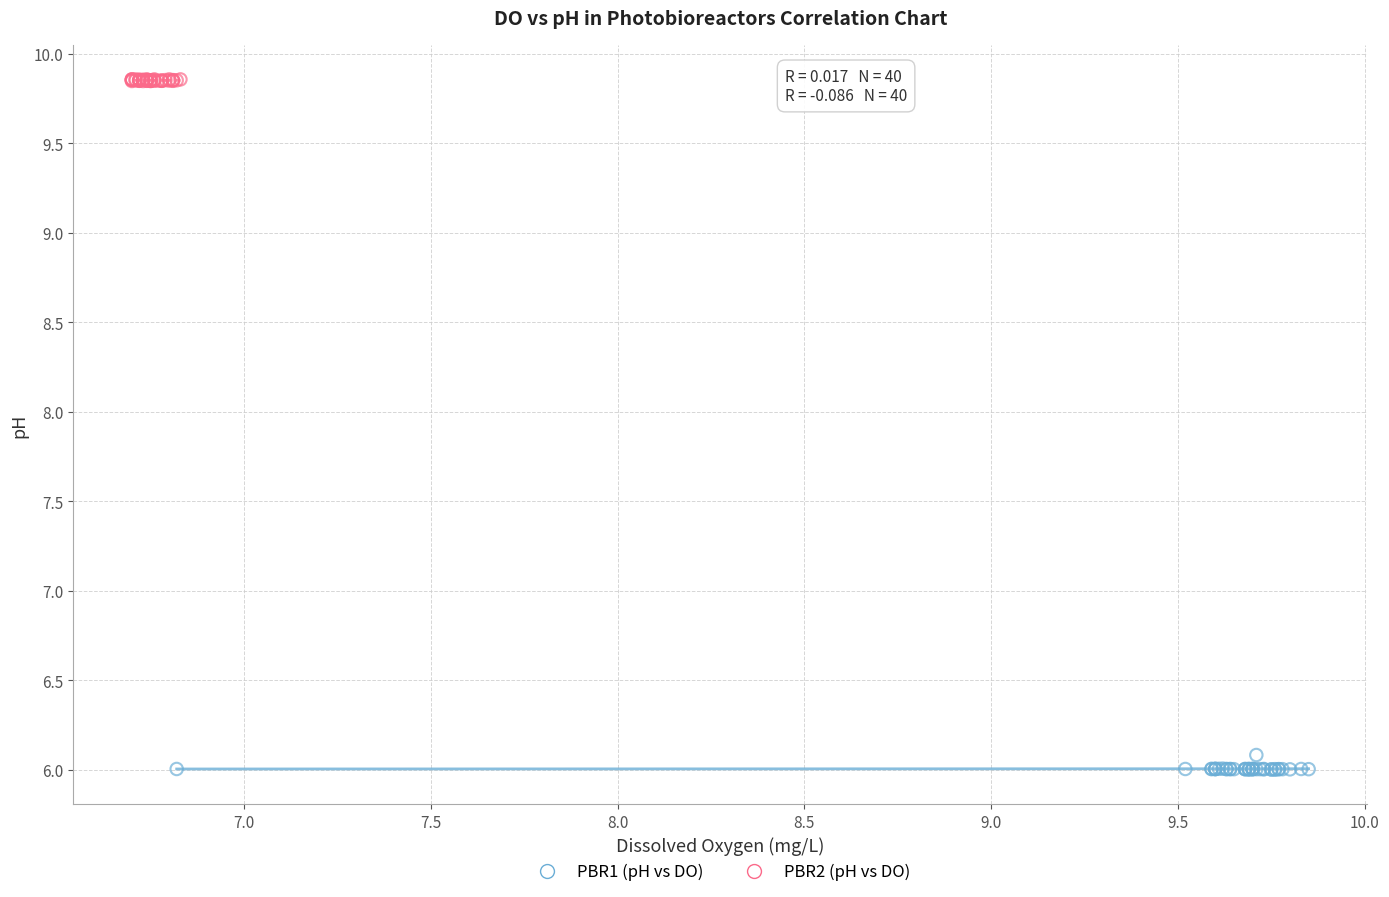

Which series reaches the maximum Y coordinate?

PBR2 (pH vs DO)